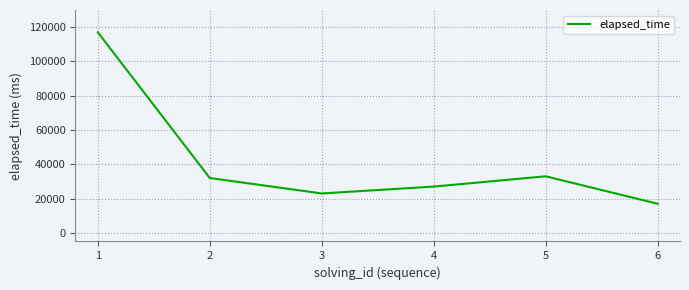

What is the approximate value at 6?

17000